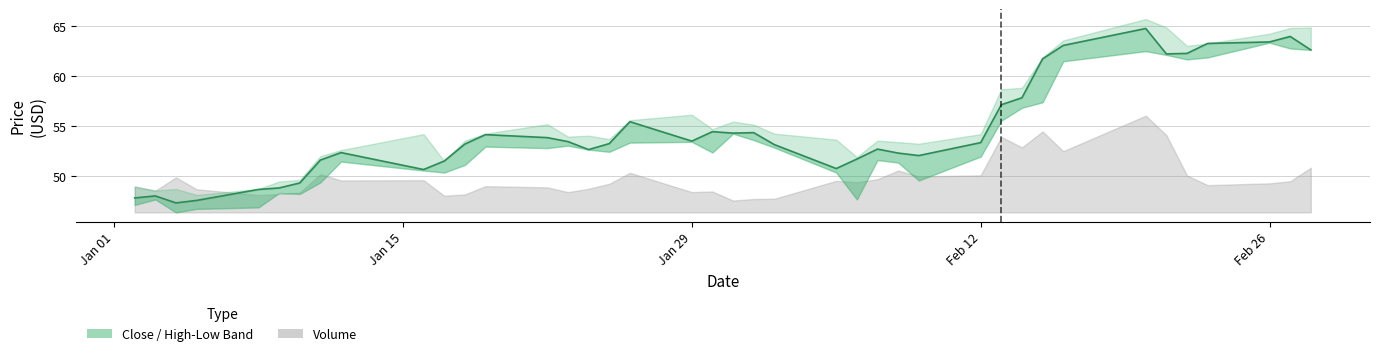

What is the greatest value displayed?

64.8